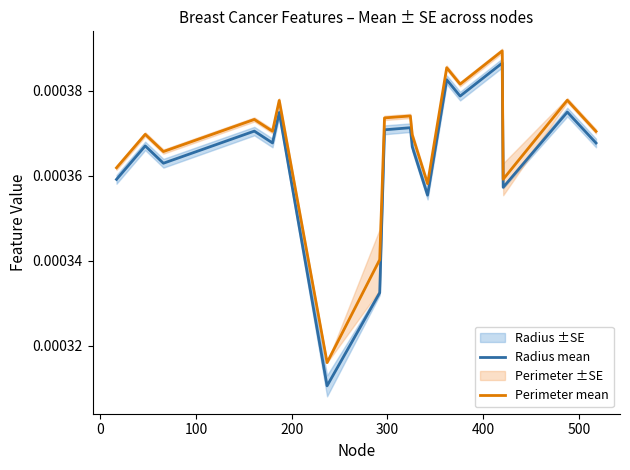

True or false: Perimeter mean and Radius mean intersect in this chart.

False